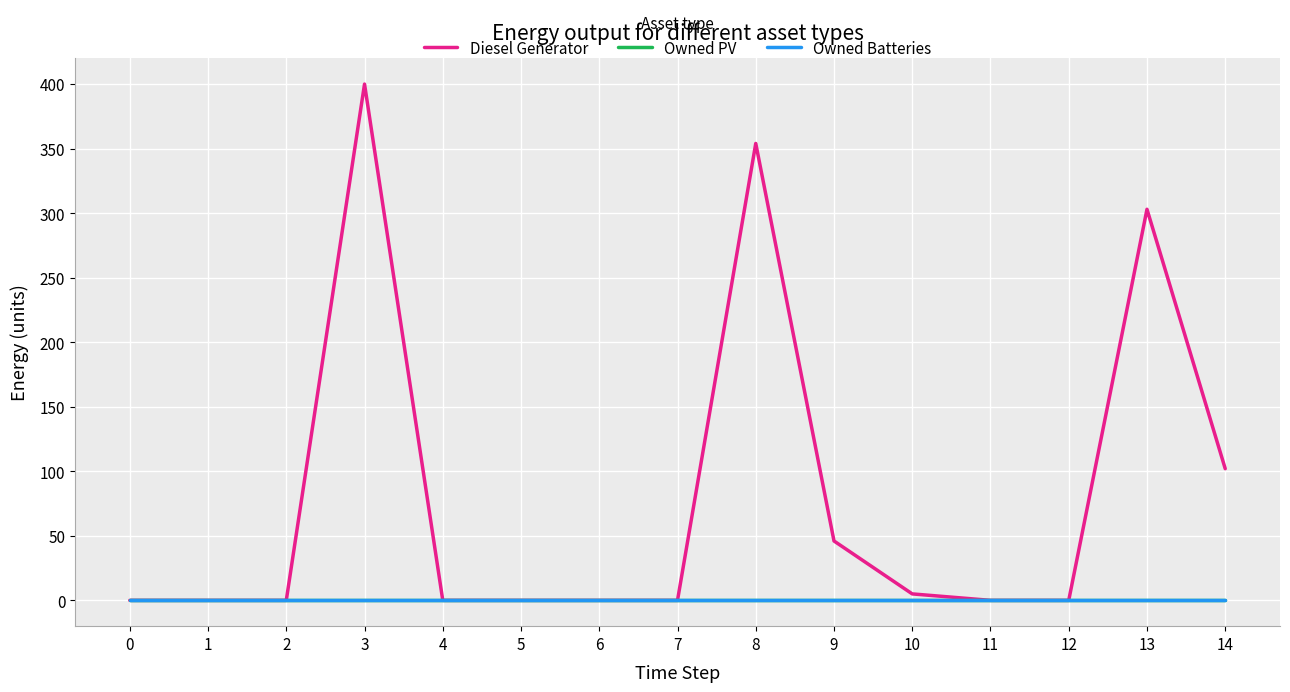

Which series has the widest spread of values?

Diesel Generator